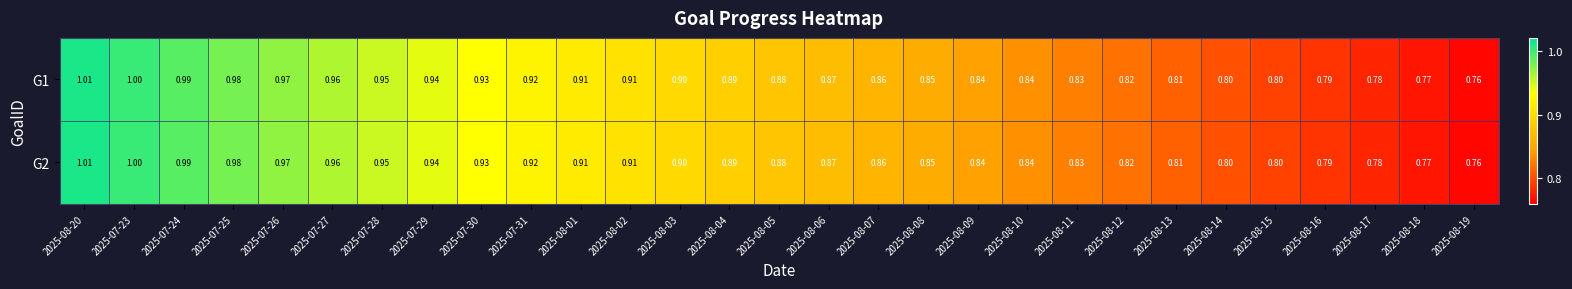

Is the value of G1 at 2025-07-29 greater than the value of G2 at 2025-08-05?

Yes